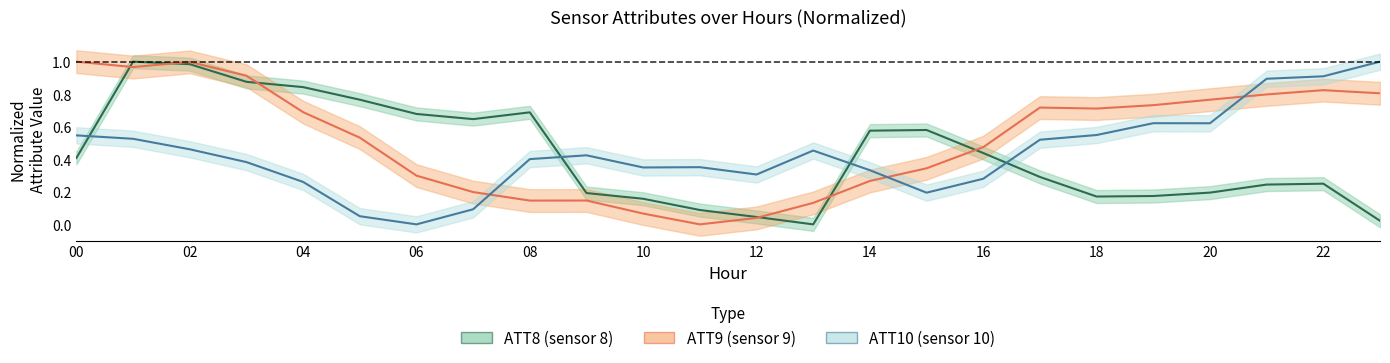

Which series changed the most between 17 and 23?

ATT10